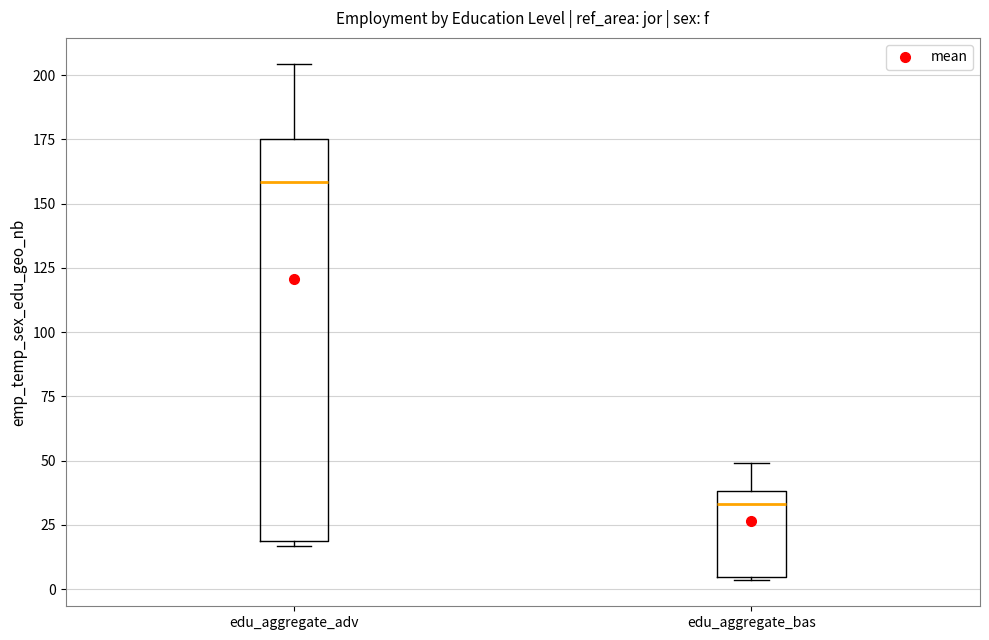

Where is the lower edge of the box for edu_aggregate_adv on the y-axis? The values are not printed on the chart, so give them approximately, as read against the axis.

20